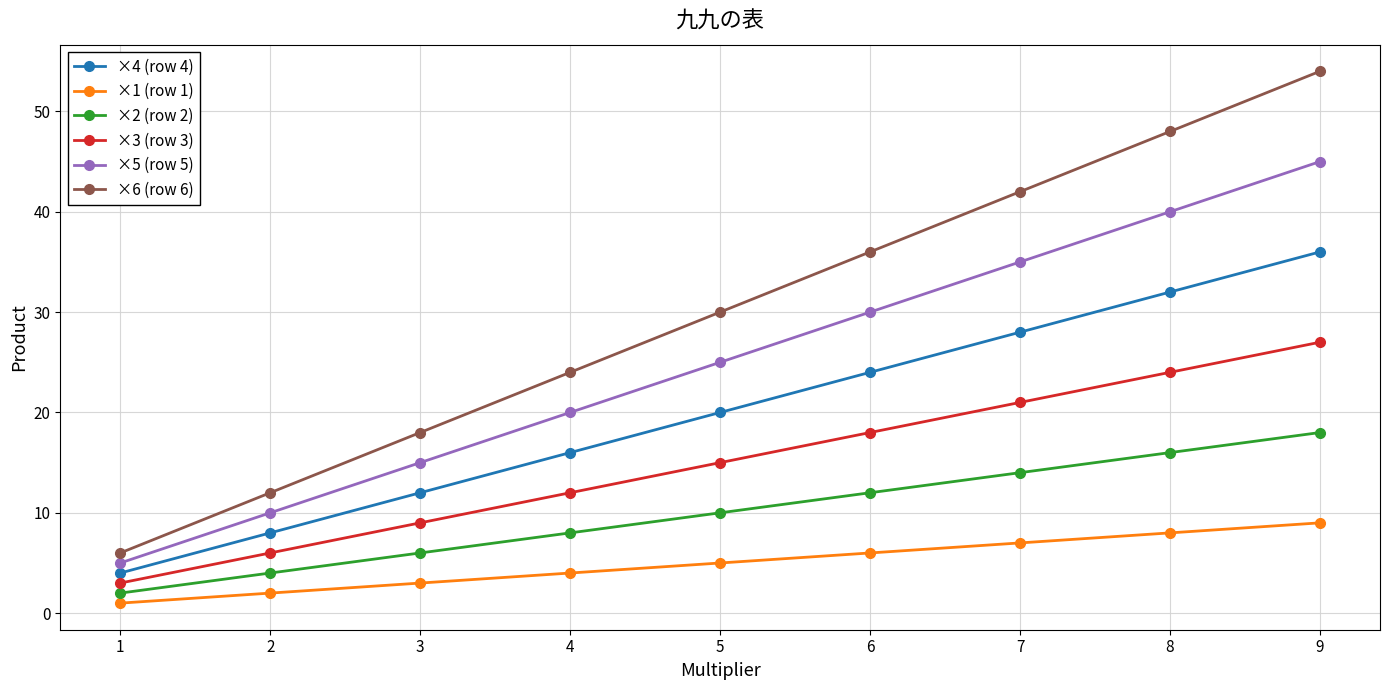

Count the number of categories in the chart.

9